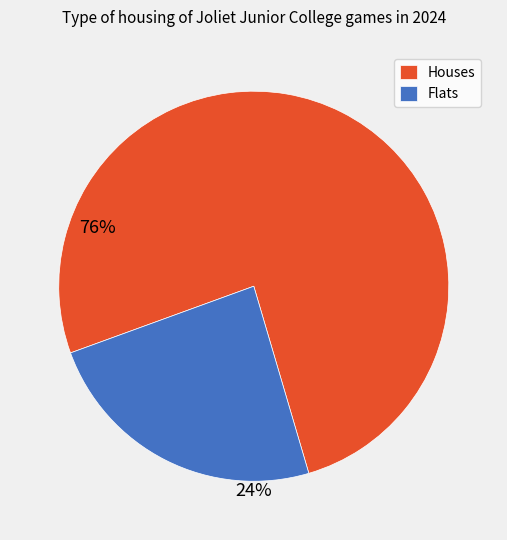

Count the number of slices in the pie.

2